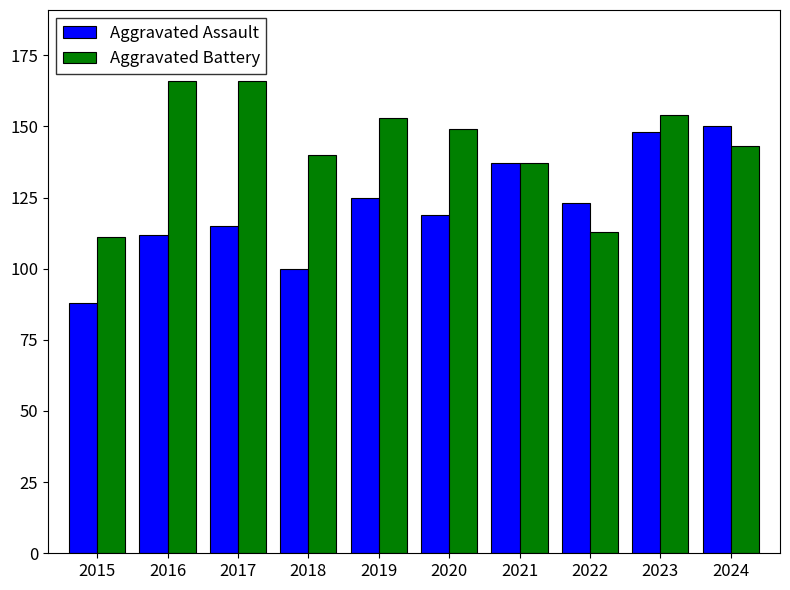

What is the sum of the Aggravated Battery values at 2023 and 2021?

291